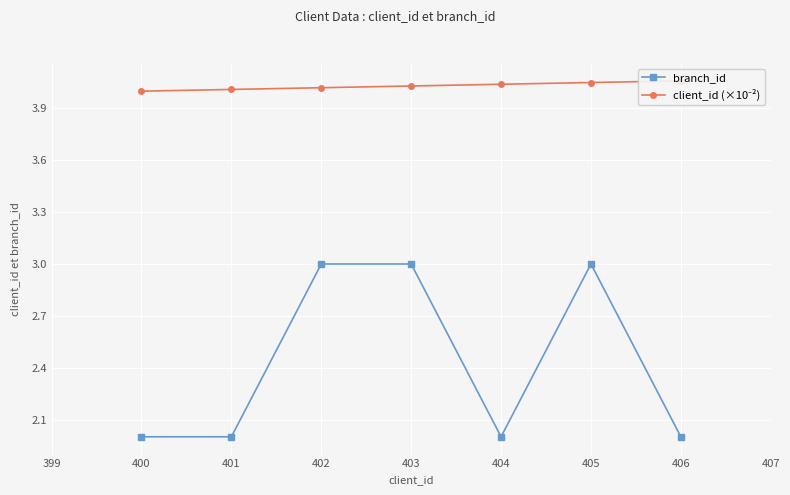

Reading left to right, transcribe all the data shown in this chart.

branch_id: 2.0	2.0	3.0	3.0	2.0	3.0	2.0
client_id (×10⁻²): 4.0	4.0	4.0	4.0	4.0	4.0	4.1